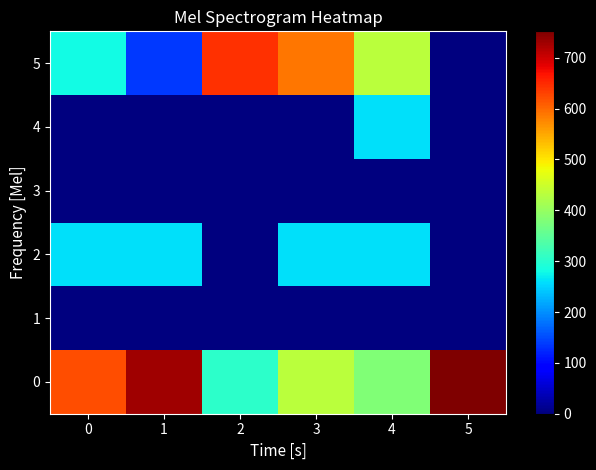

Reading right to left, what are all the values shown in this chart?

0: 5=751.8	4=379.8	3=433.8	2=303.8	1=730.8	0=621.8
1: 5=0.0	4=0.0	3=0.0	2=0.0	1=0.0	0=0.0
2: 5=0.0	4=260.0	3=260.0	2=0.0	1=260.0	0=260.0
3: 5=0.0	4=0.0	3=0.0	2=0.0	1=0.0	0=0.0
4: 5=0.0	4=260.0	3=0.0	2=0.0	1=0.0	0=0.0
5: 5=0.0	4=433.8	3=587.8	2=645.8	1=138.0	0=279.8